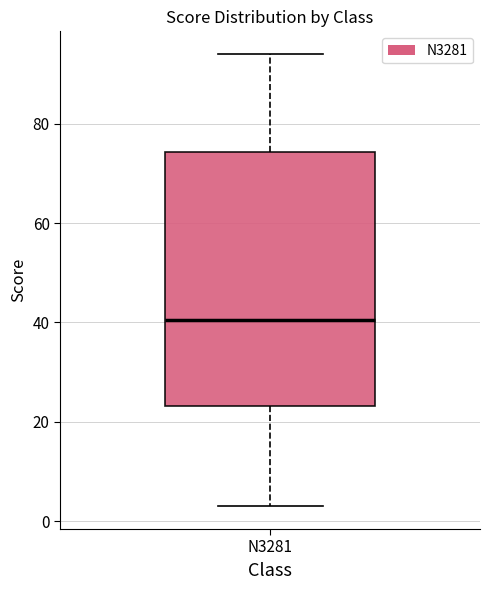

Read this box plot against the y-axis: the position of the median line, the range covered by the box, and the ends of both whiskers. The values are not printed on the chart, so give them approximately, as read against the axis.

median 40, box 24 to 74, whiskers 4 to 94